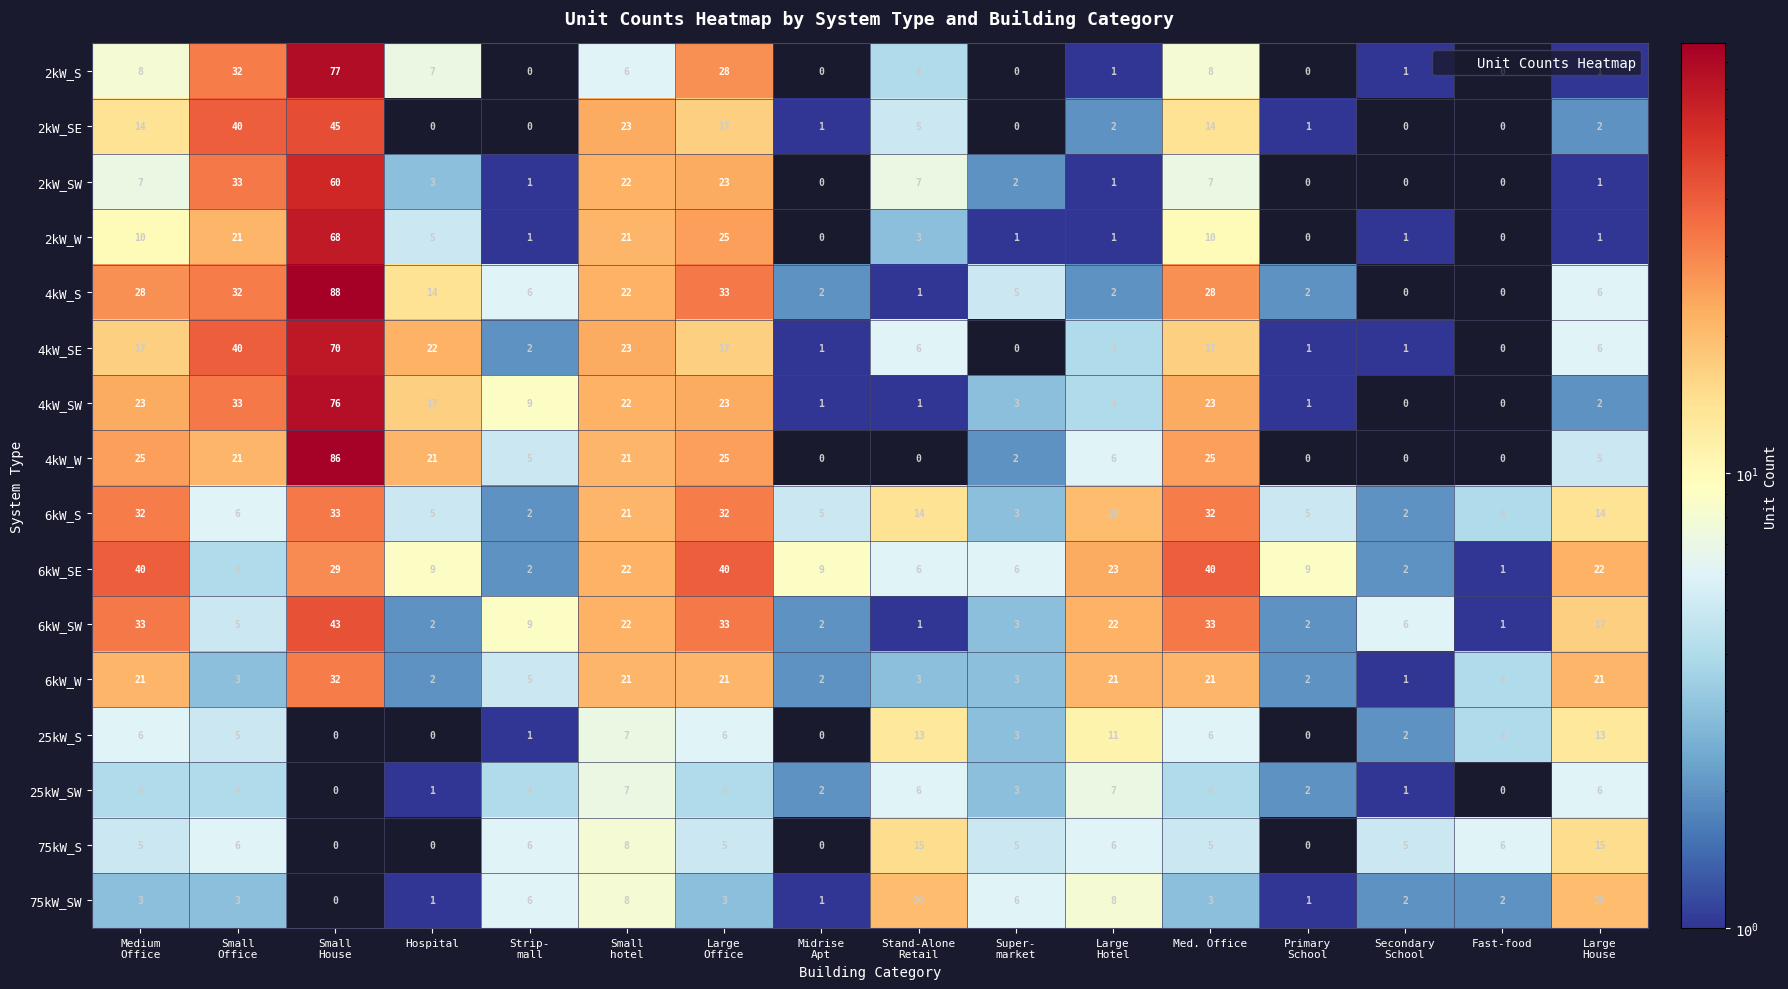

What is the sum of all 6kW_W values?

183